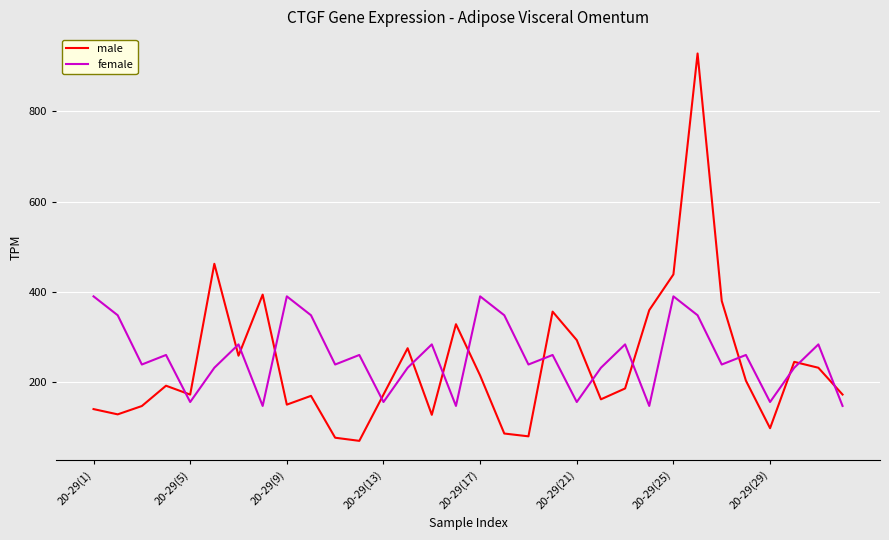

What is the difference between the maximum and minimum values in the female series?

243.4